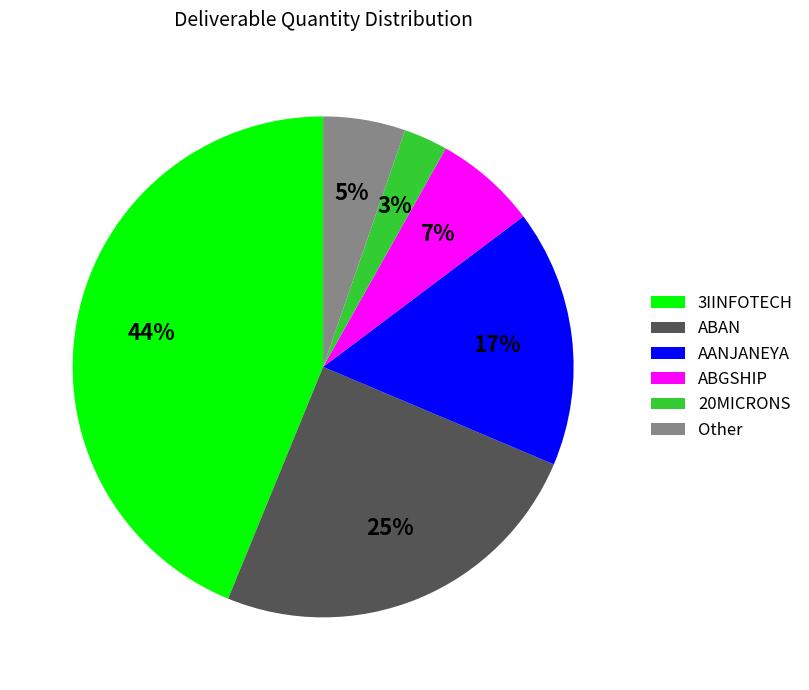

Is there a majority slice in this chart?

No